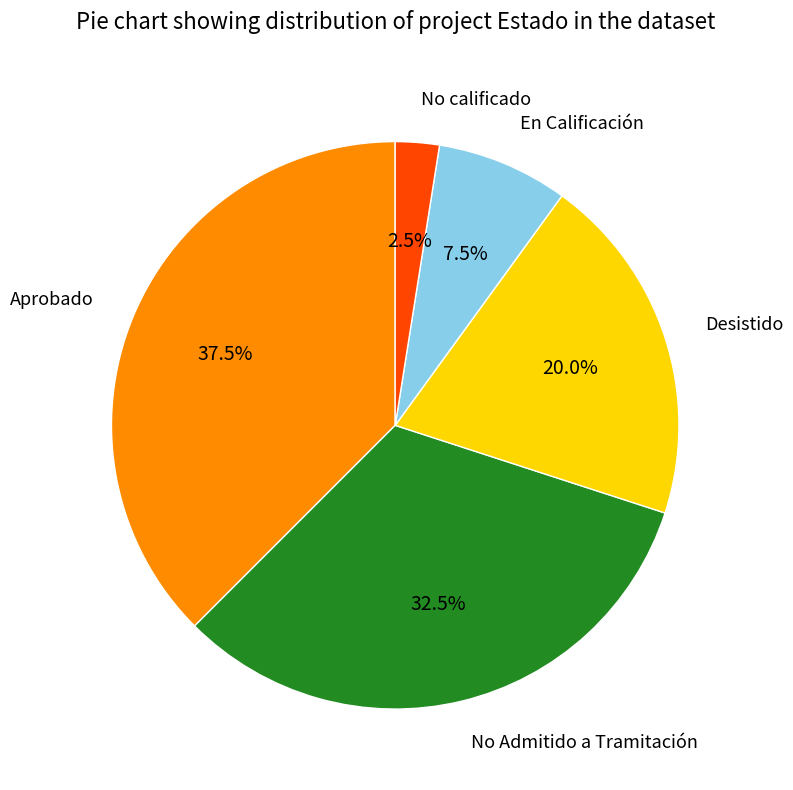

Does No Admitido a Tramitación account for over 50% of the chart?

No